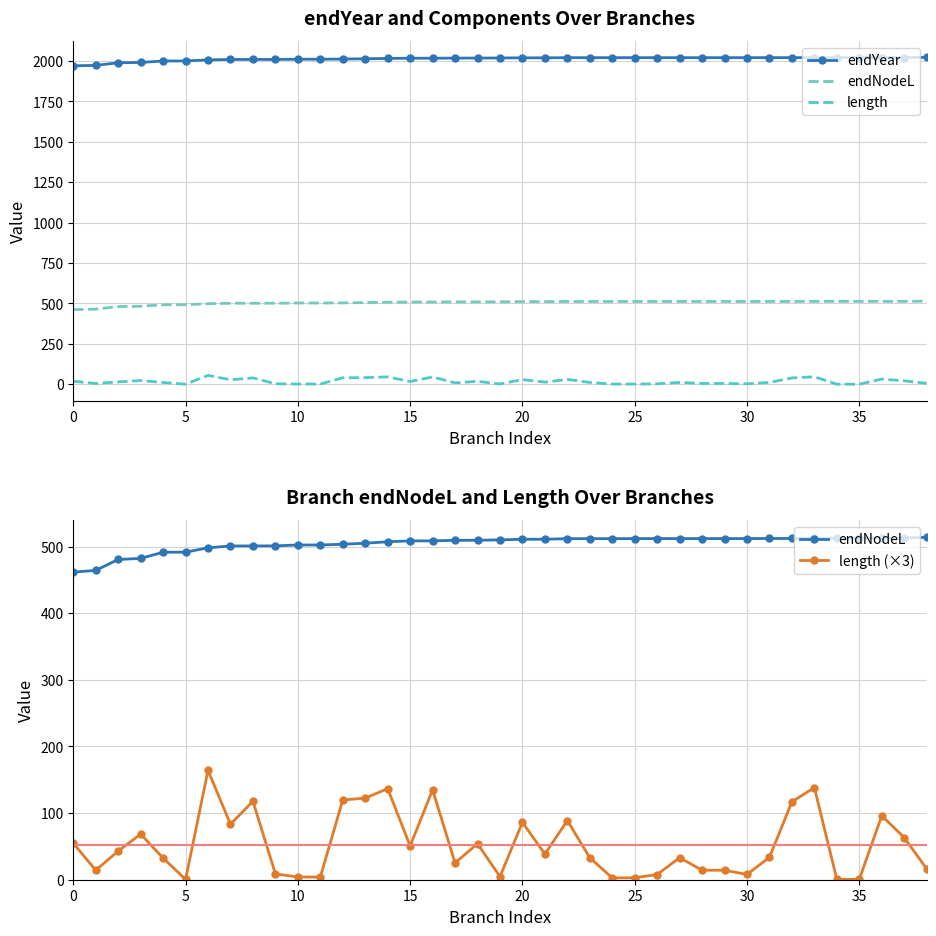

Which series changed the most between 0 and 32?

length (×3)